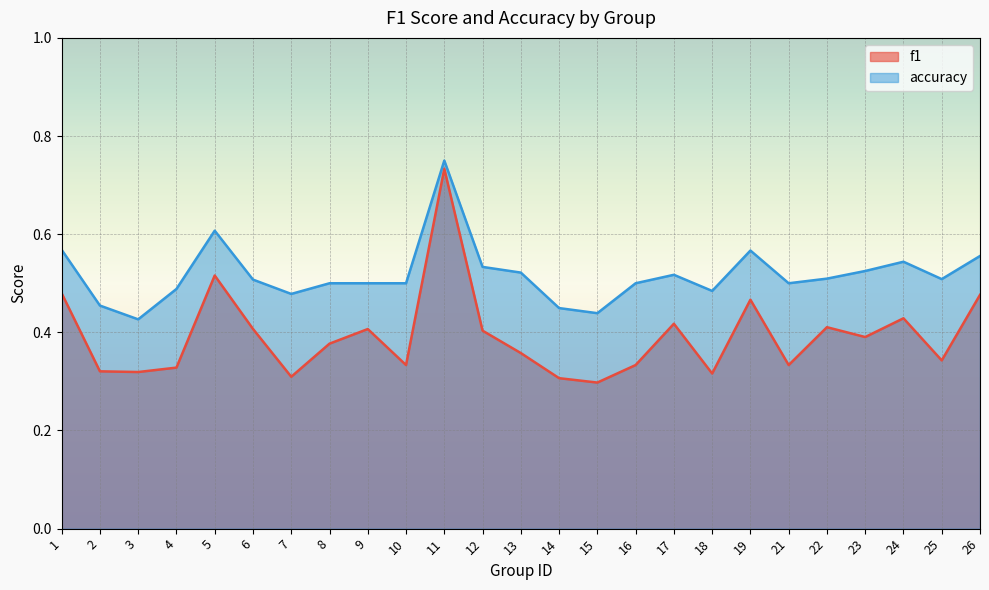

The accuracy series shows 0.3 at 11. True or false?

False